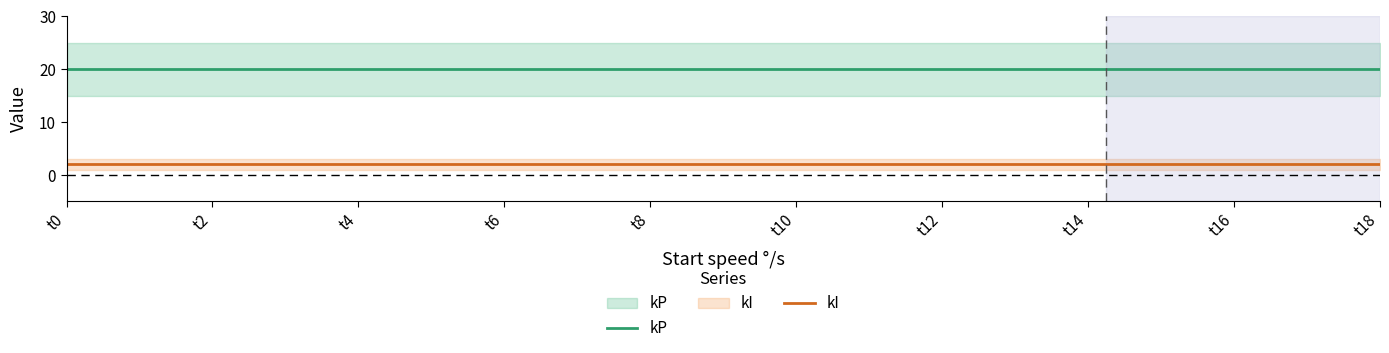

Rank the series by their maximum value, from highest to lowest.

kP, kI